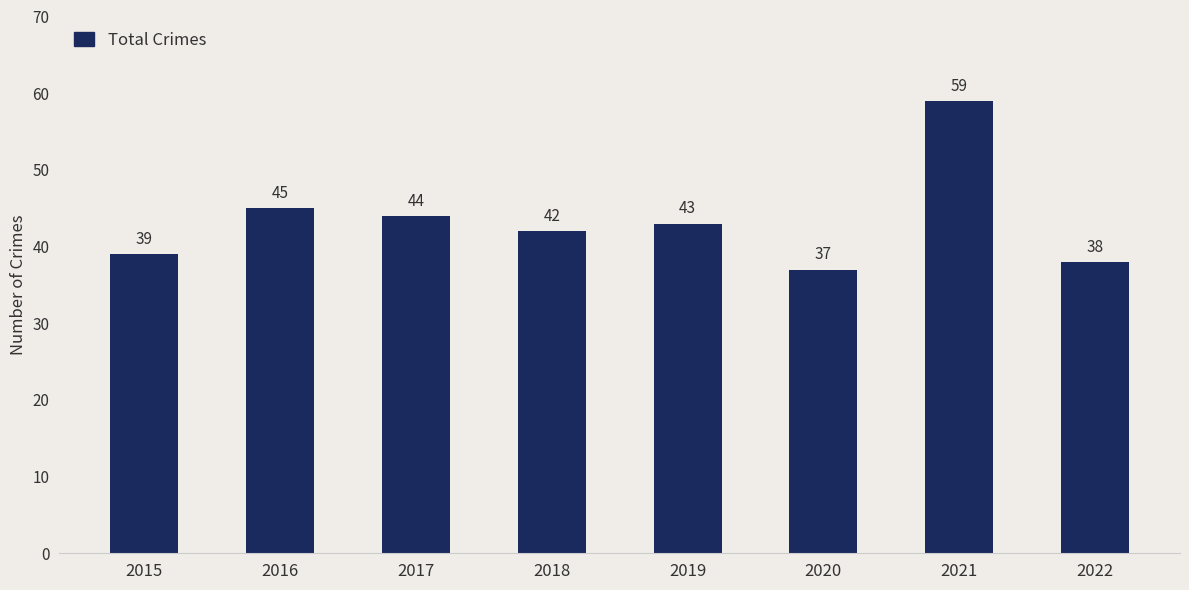

What is the change in value from 2015 to 2016?

+6